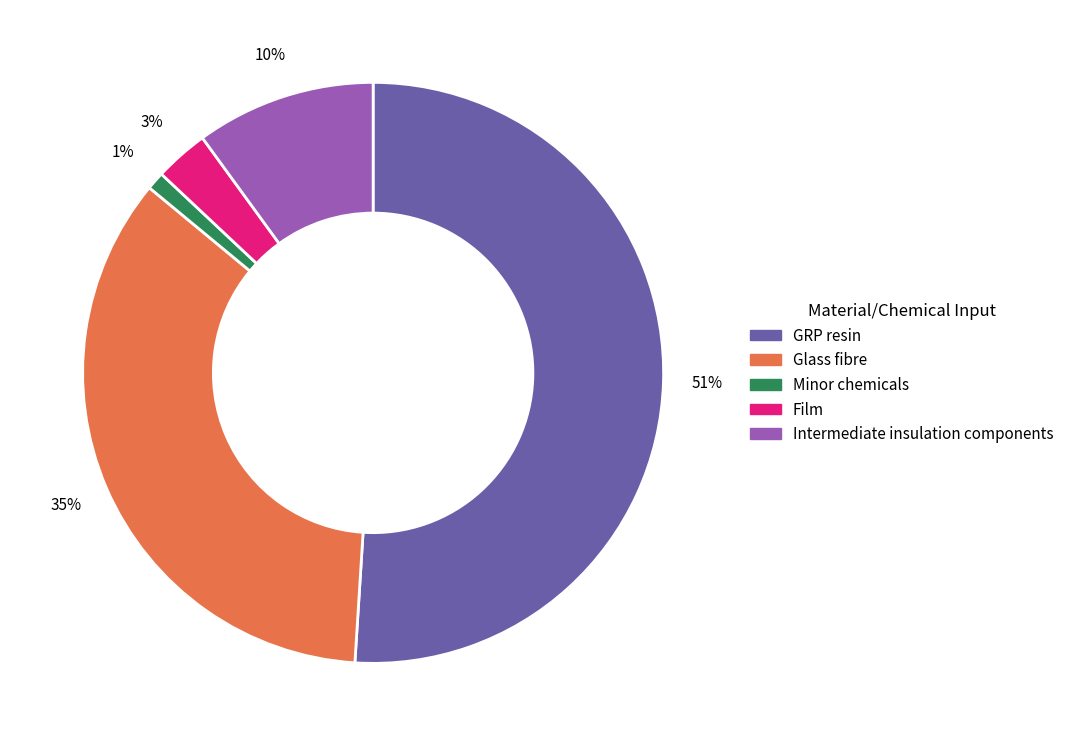

Rank the categories by value from lowest to highest.

Minor chemicals, Film, Intermediate insulation components, Glass fibre, GRP resin